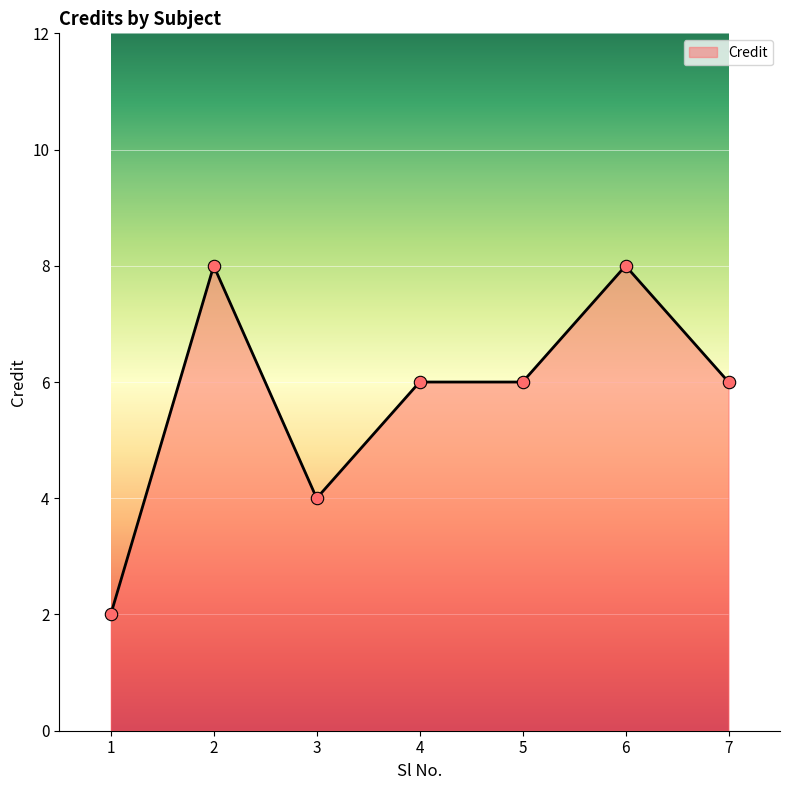

Approximately how many times larger is the value at 1 compared to 3?

0.5